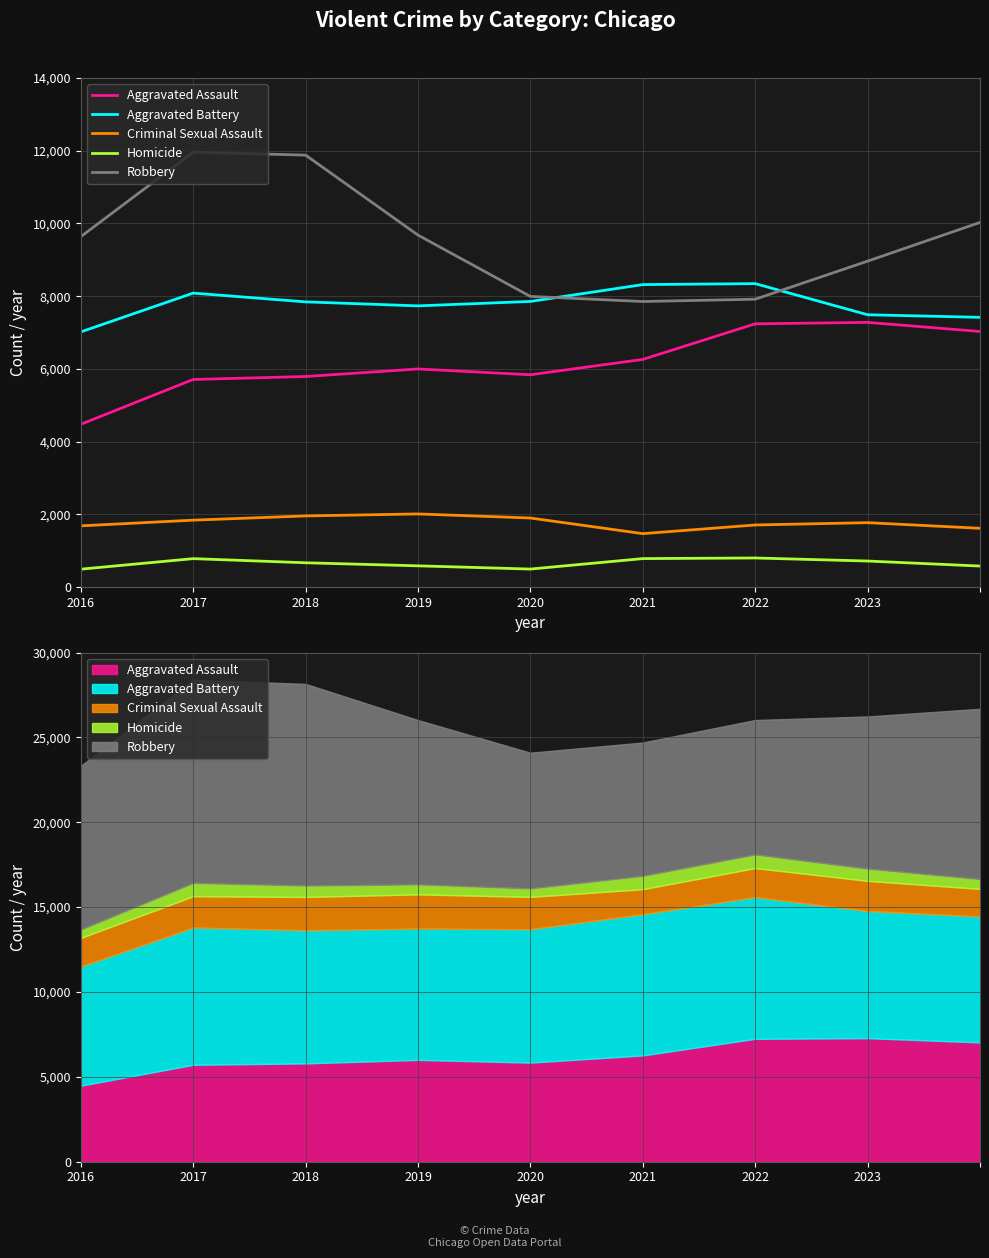

Count the number of data series in this chart.

5